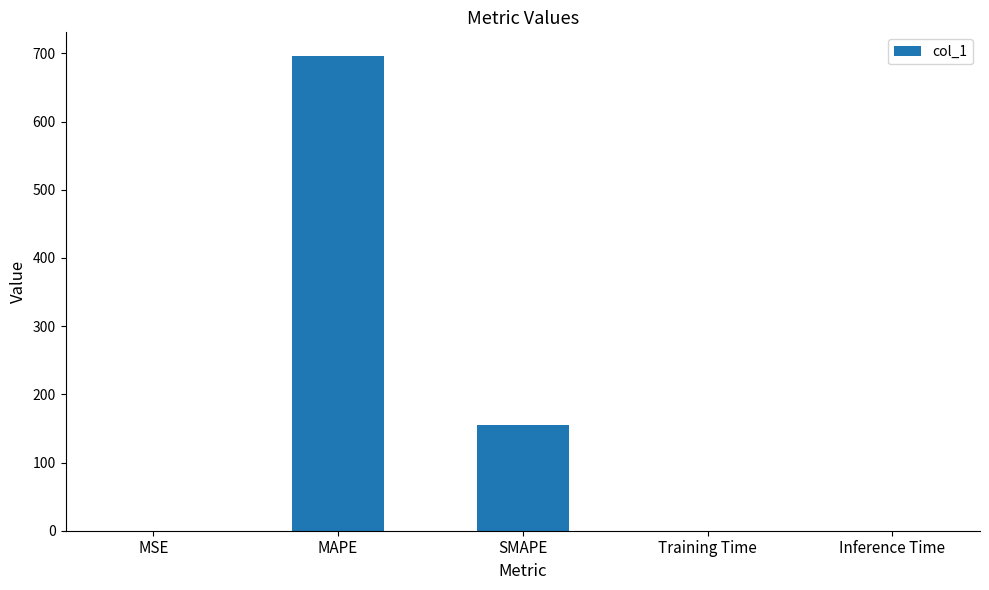

True or false: the data shows 0.0 at Training Time.

True